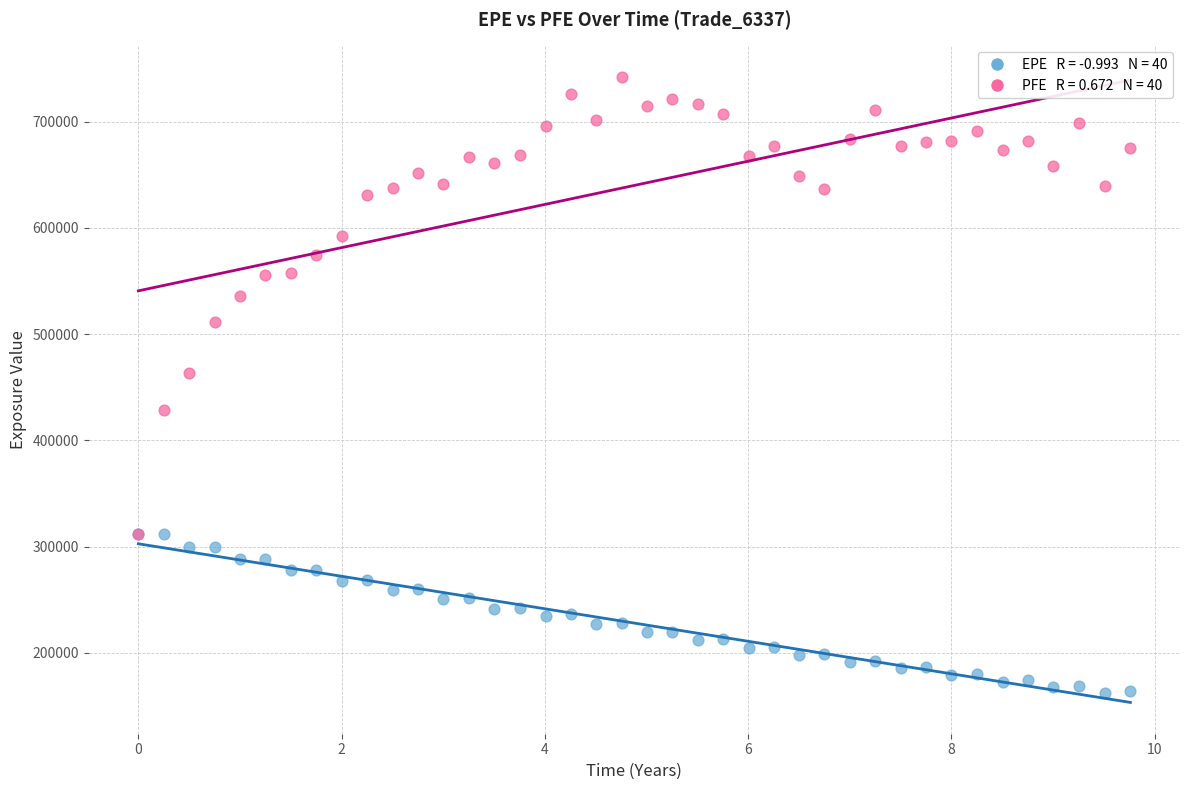

Across all series, what Y value is closest to 452433?

463549